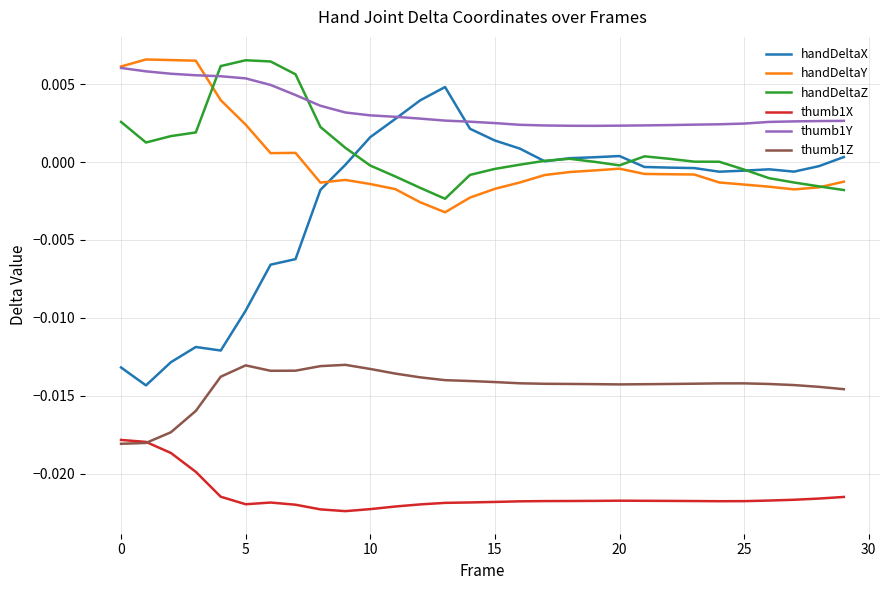

Which series has the largest total across all categories?

thumb1Y